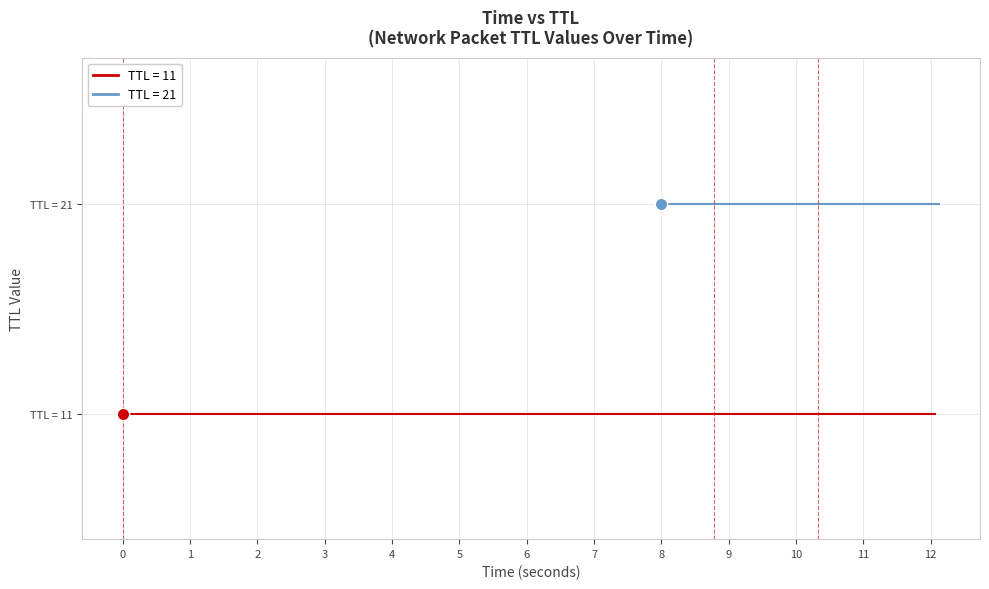

Which series has the largest total across all categories?

TTL=21